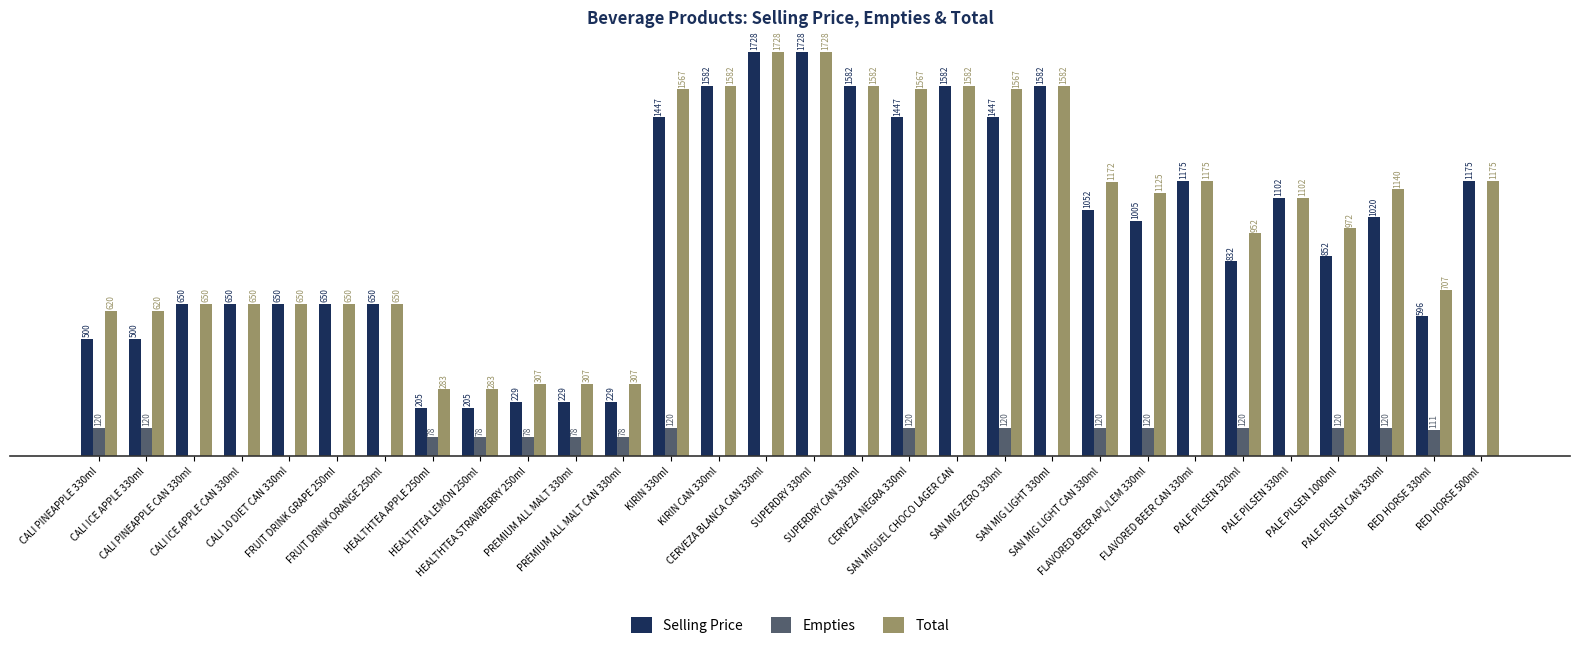

What is the highest value of the Total series?

1728